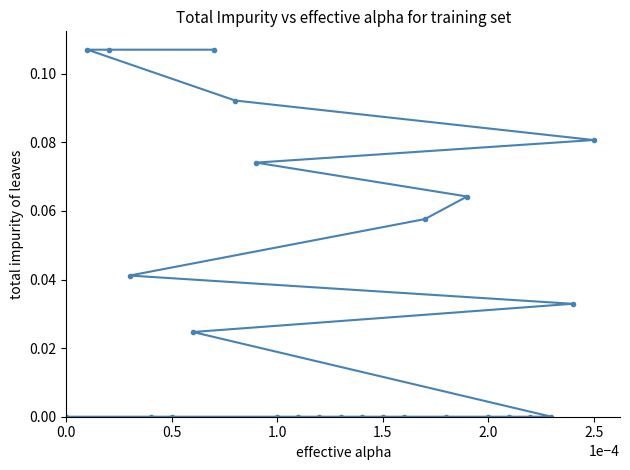

Is it true that the value at 0.0 is 0.0?

True